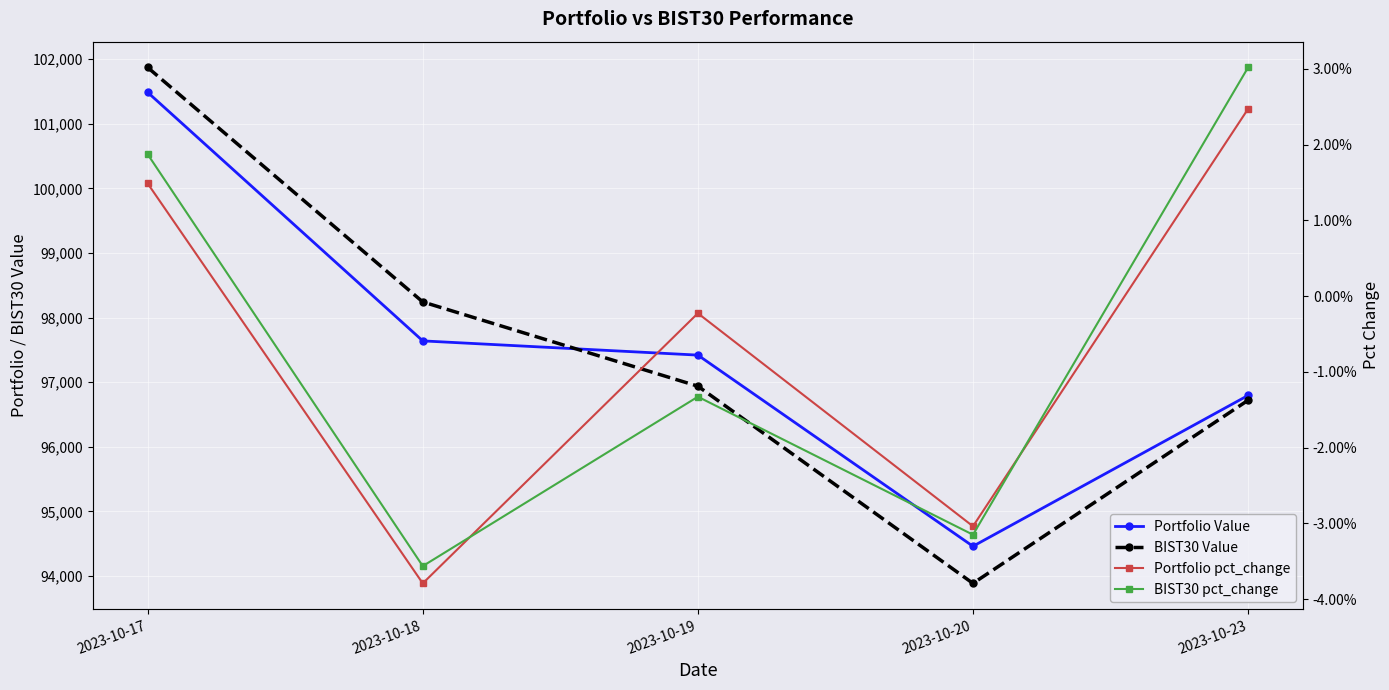

What are all the series names shown in the legend?

Portfolio Value, BIST30 Value, Portfolio pct_change, BIST30 pct_change